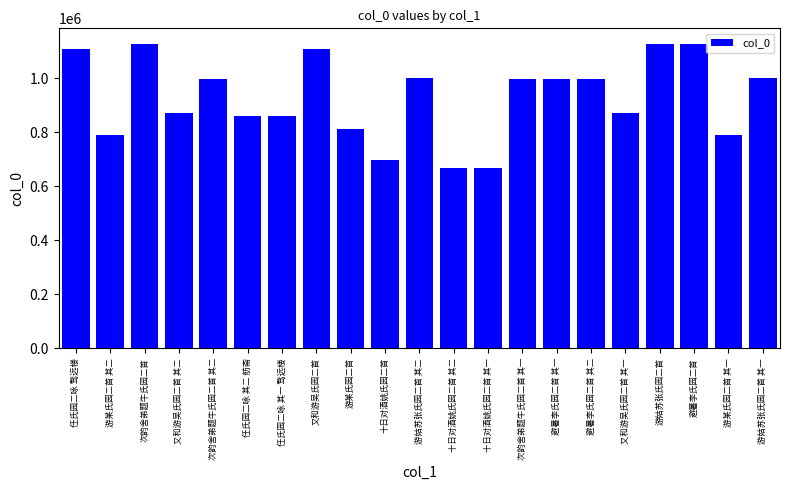

What is the difference between the maximum and minimum values?

461962